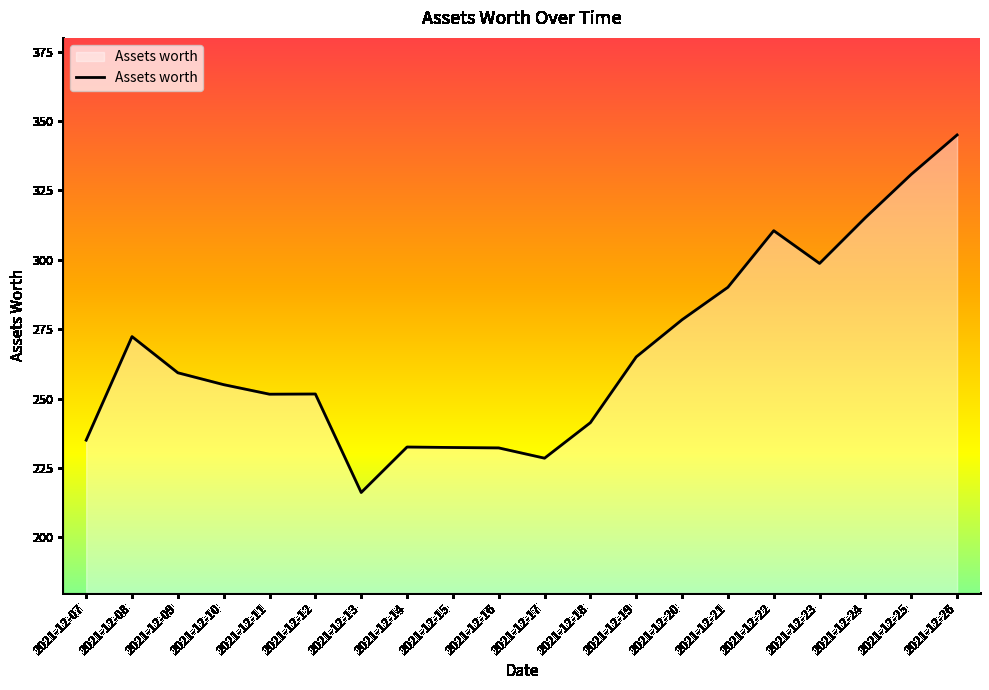

The chart shows a value of 94.0 at 2021-12-26. True or false?

False